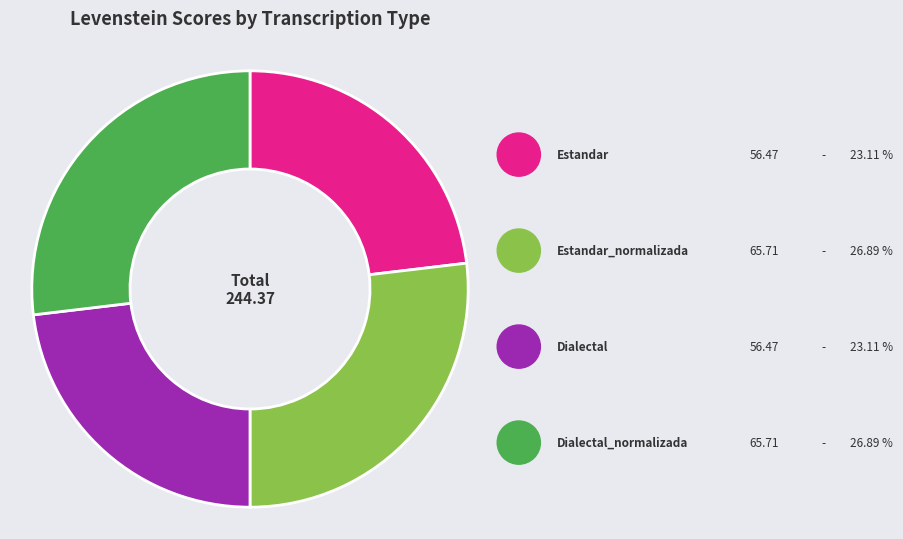

To the nearest percent, what is the average slice percentage?

25%